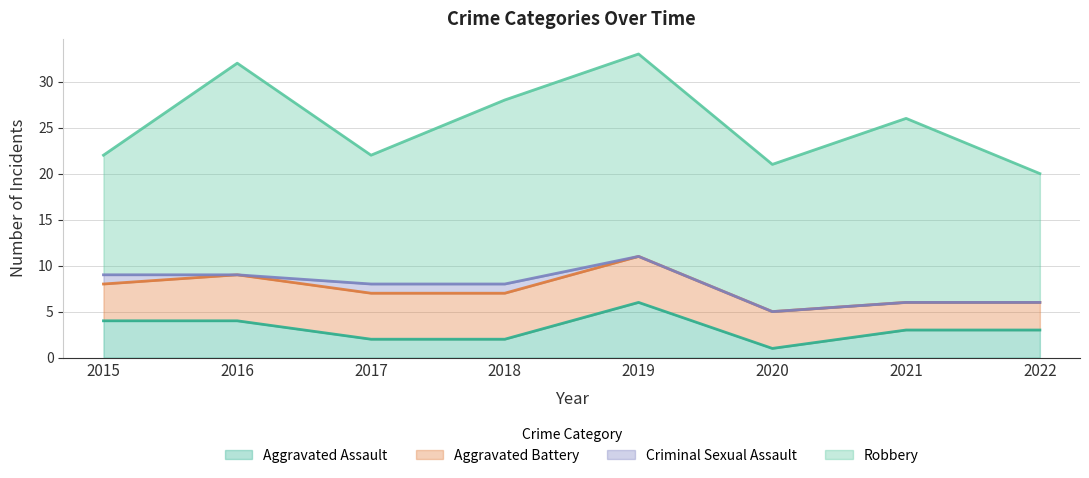

What is the value of the Robbery point at the 1st from the left?

13